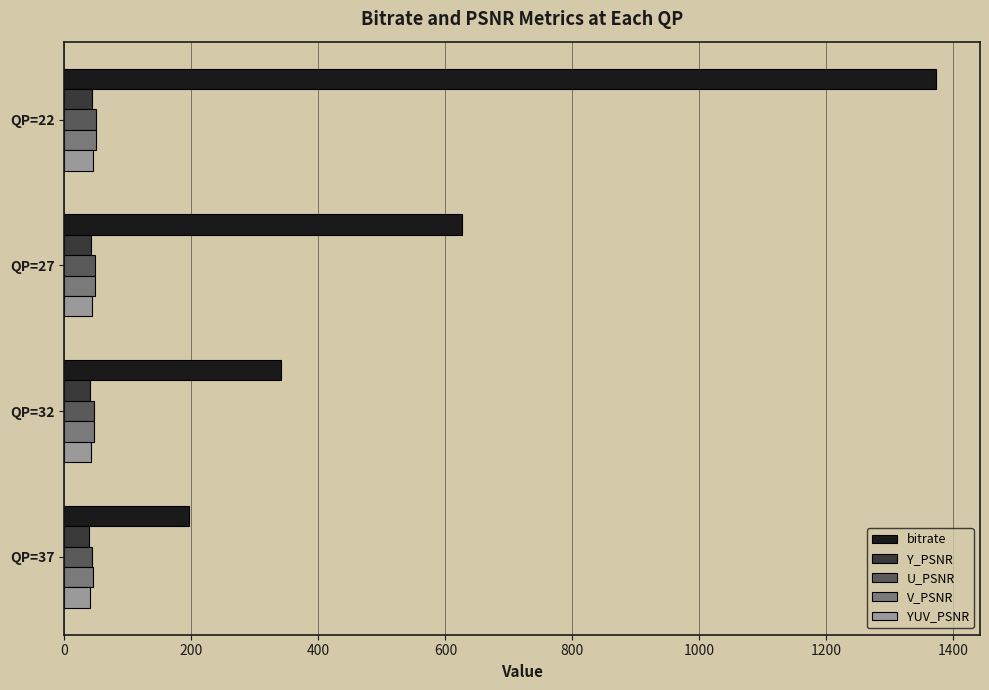

Which series has the largest total across all categories?

bitrate